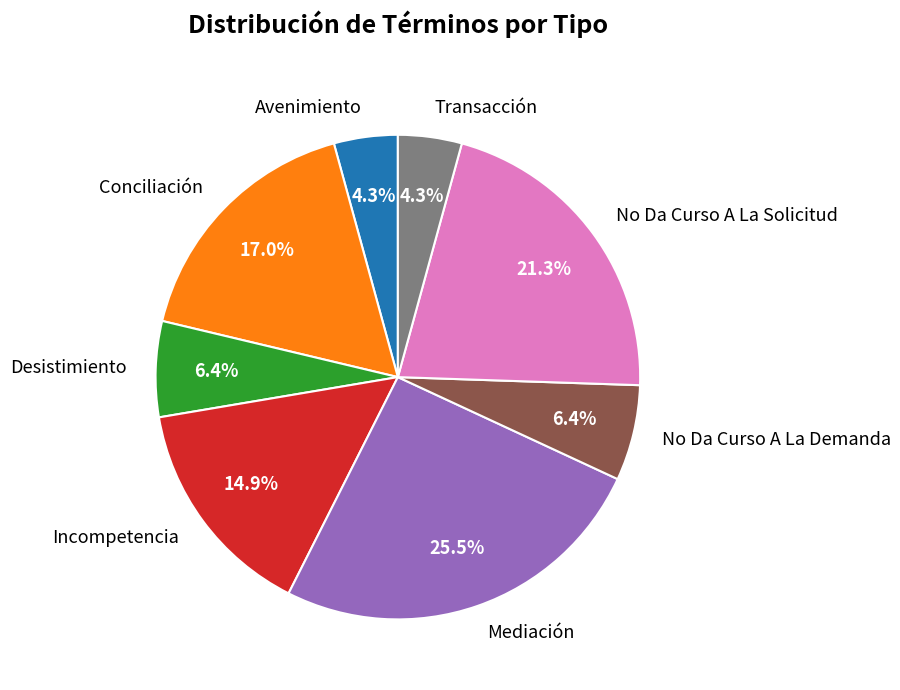

The Mediación slice represents 11% of the pie. True or false?

False